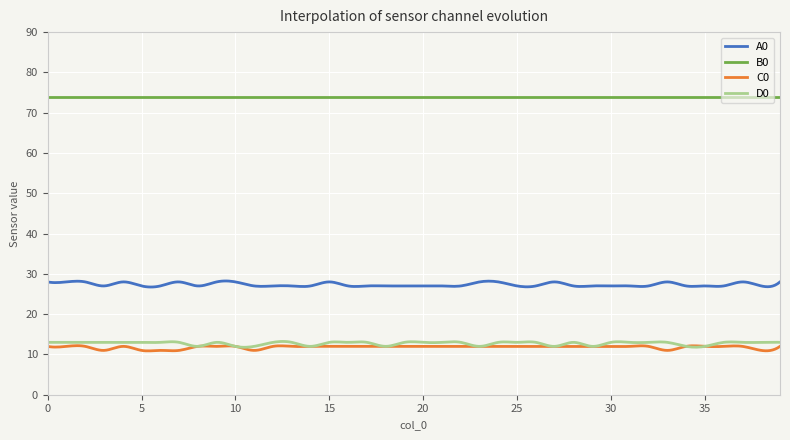

True or false: A0 and B0 intersect in this chart.

False